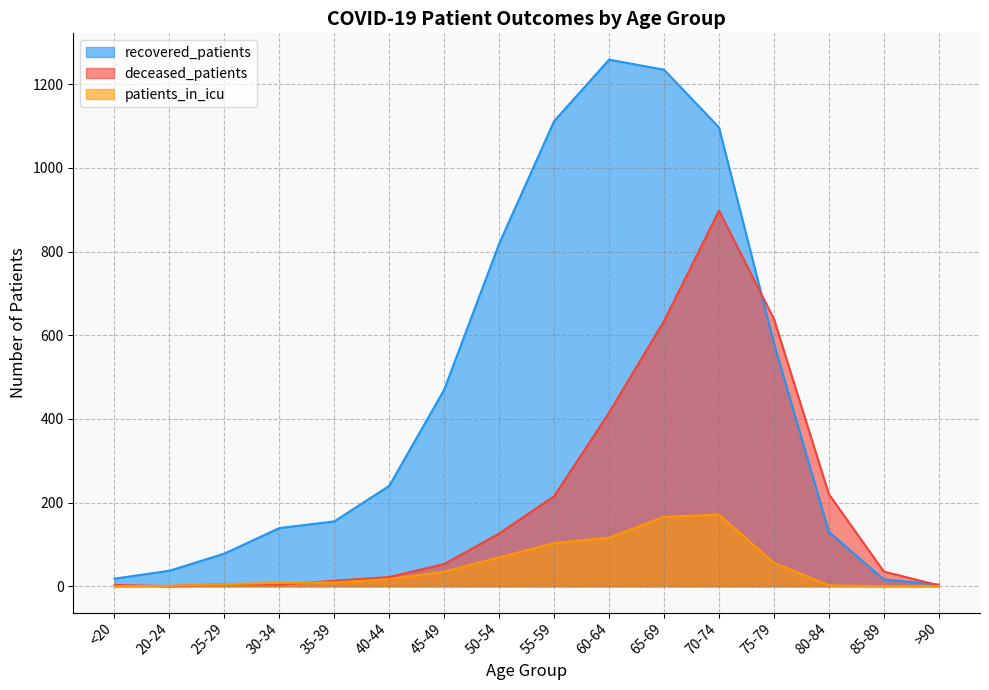

What position from the right is 60-64?

7